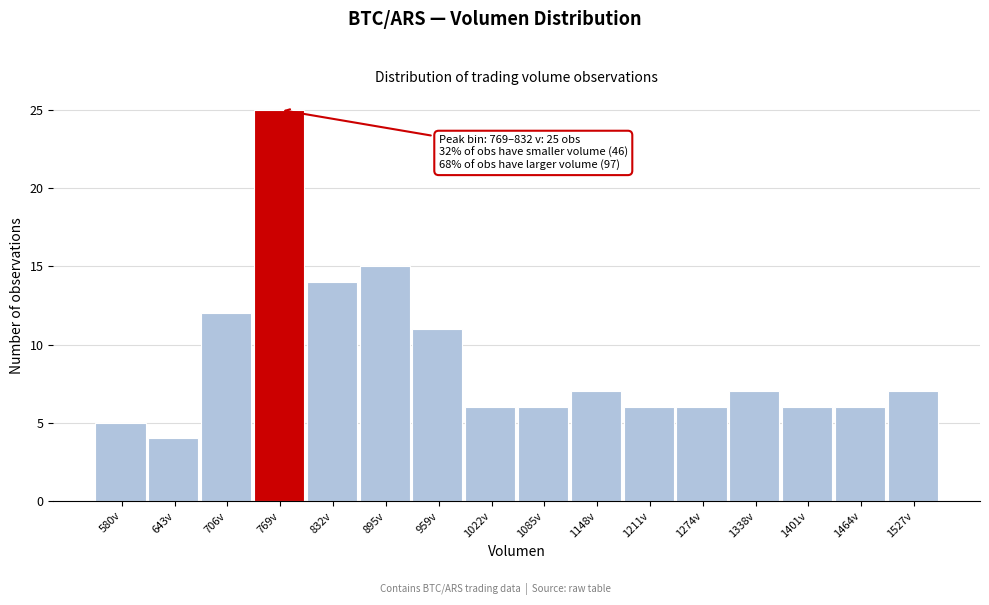

Reading left to right, list all the values displayed in this chart.

580v=5	643v=4	706v=12	769v=25	832v=14	895v=15	959v=11	1022v=6	1085v=6	1148v=7	1211v=6	1274v=6	1338v=7	1401v=6	1464v=6	1527v=7